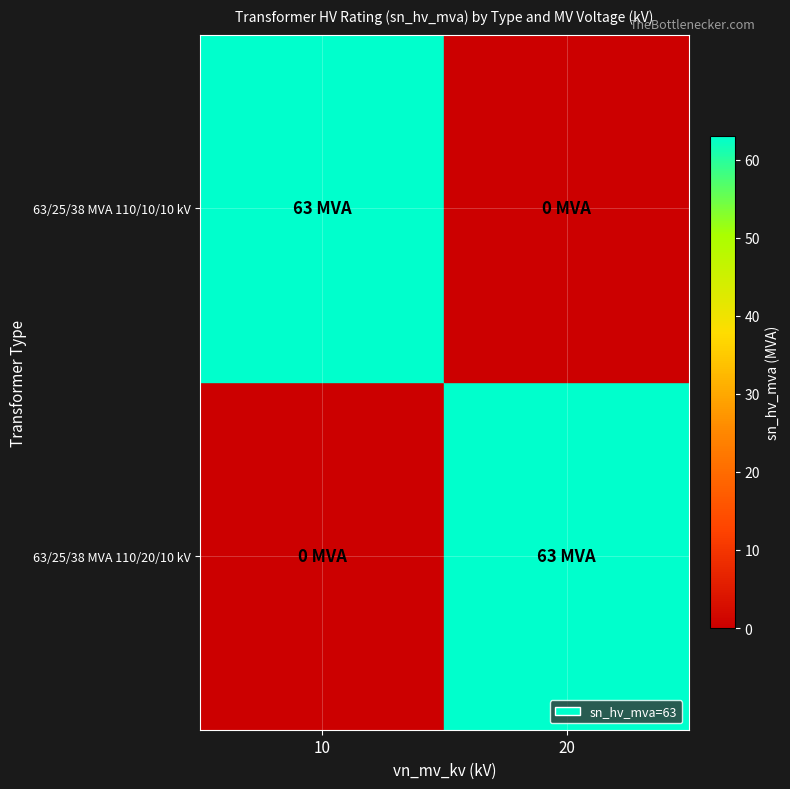

List the labels in order of 63/25/38 MVA 110/20/10 kV value, smallest first.

10, 20